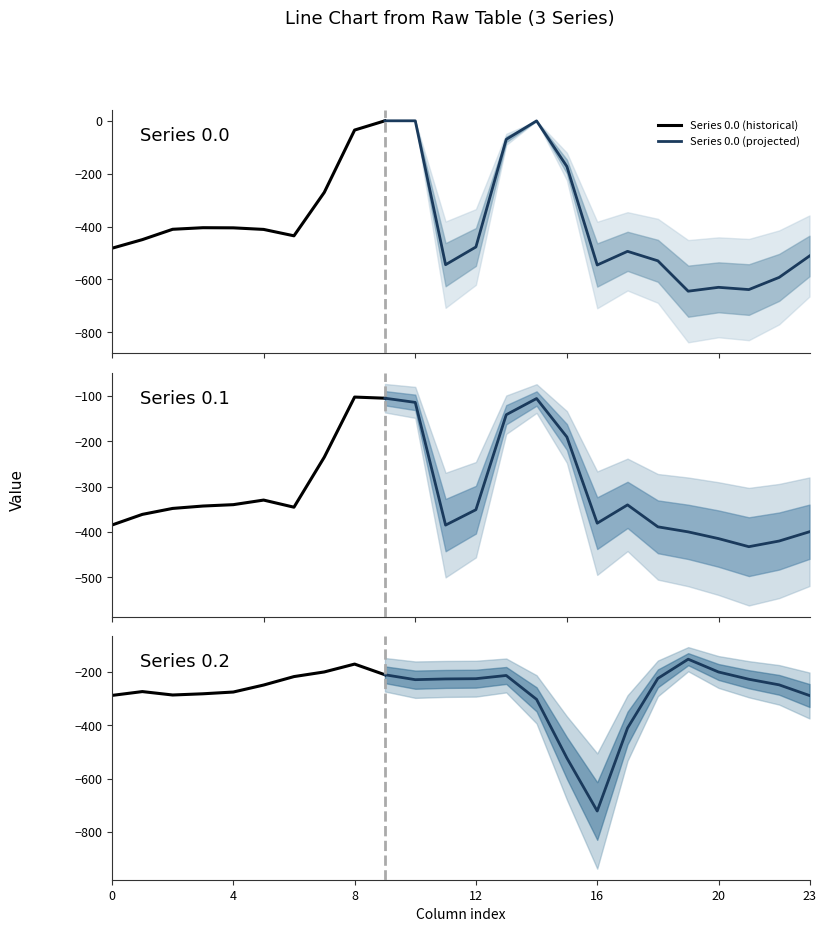

Reading right to left, what are all the values shown in this chart?

row_0.0: -511.3	-592.3	-638.4	-629.9	-644.5	-529.6	-493.8	-545.4	-172.8	-0.3	-70.2	-477.2	-544.3	0.0	0.0	-35.0	-270.7	-435.0	-410.8	-404.9	-404.4	-410.3	-449.5	-482.0
row_0.1: -399.4	-419.9	-432.4	-414.5	-399.7	-388.5	-340.1	-380.5	-190.4	-105.5	-141.2	-350.8	-384.7	-114.0	-104.8	-102.3	-234.9	-345.2	-329.5	-339.6	-342.7	-347.9	-361.1	-384.6
row_0.2: -287.5	-247.4	-226.4	-199.2	-151.1	-223.1	-409.5	-721.2	-522.2	-301.9	-212.2	-224.3	-225.2	-228.0	-209.6	-169.5	-199.0	-216.4	-248.1	-274.4	-281.0	-285.5	-272.7	-287.1